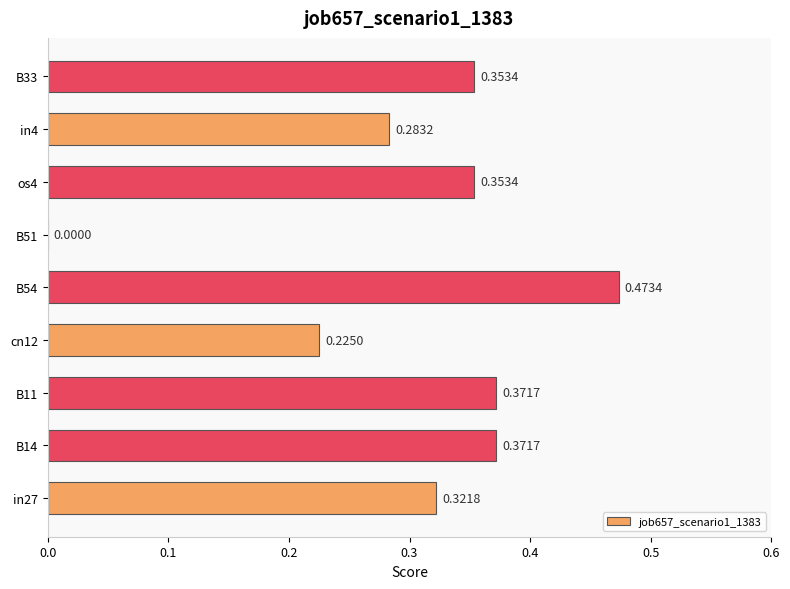

Which has a higher value, in27 or cn12?

in27